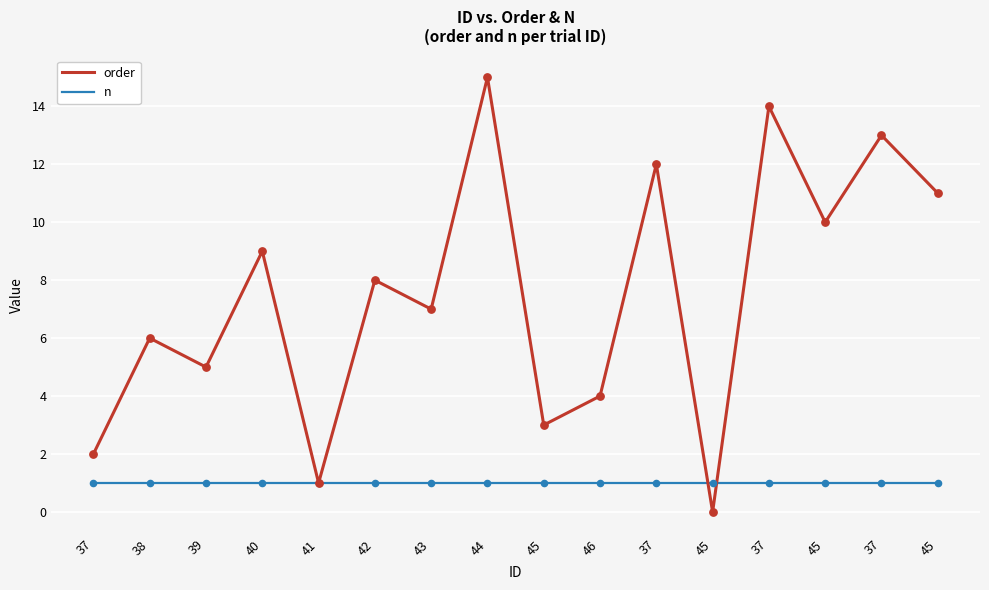

How many lines are shown in the chart?

2